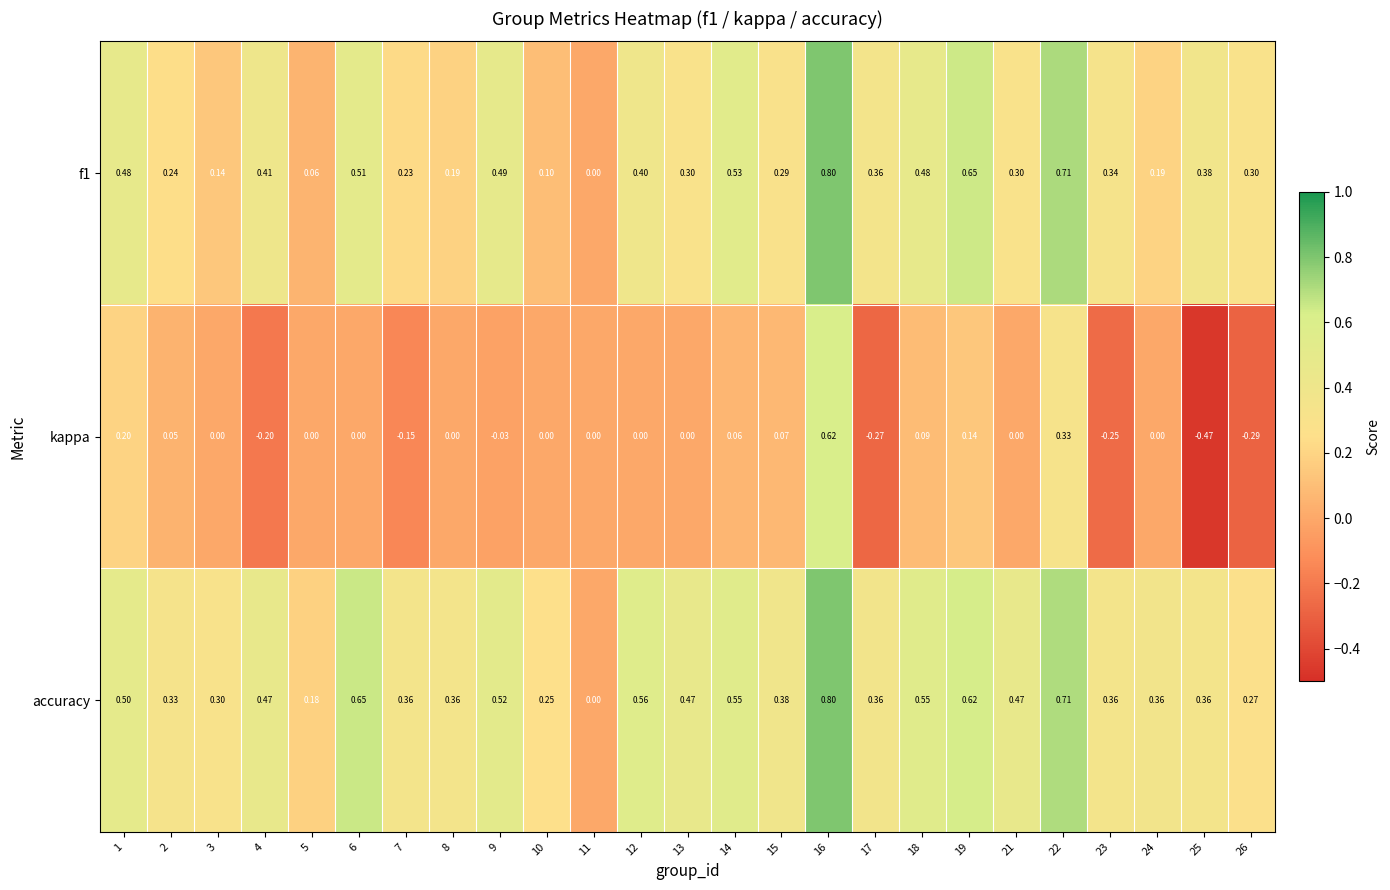

Between 16 and 19, which series saw the biggest shift?

kappa